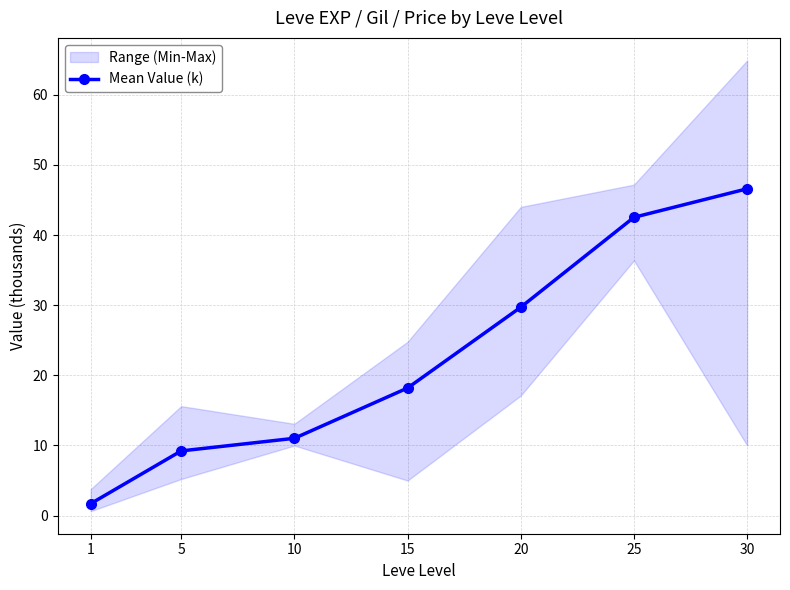

At which label is the value closest to 24?

20